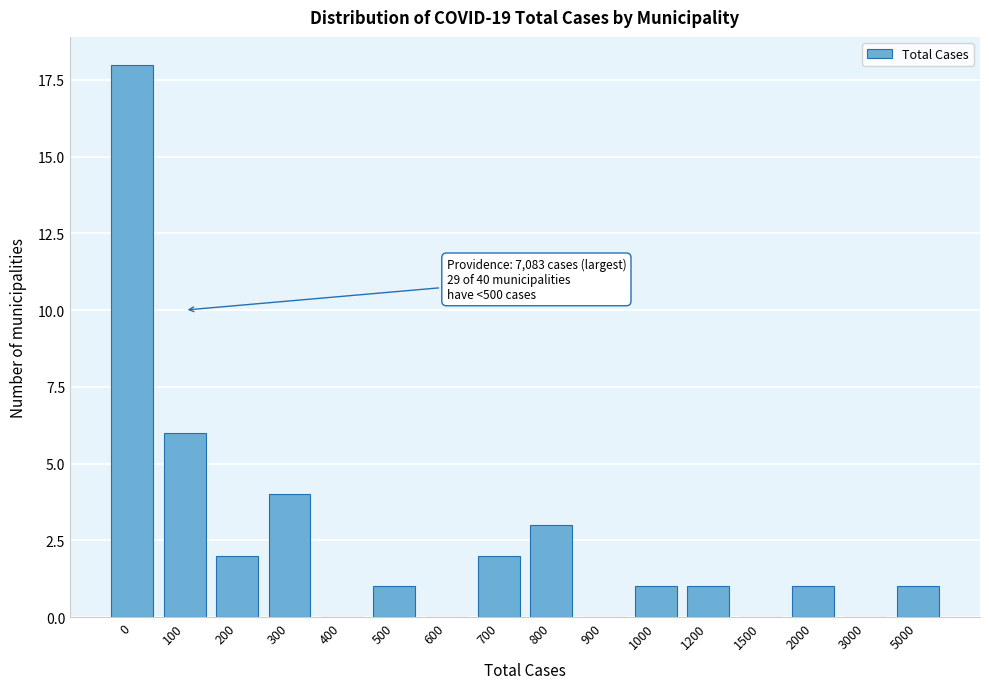

Reading left to right, what are all the values shown in this chart?

0=18	100=6	200=2	300=4	400=0	500=1	600=0	700=2	800=3	900=0	1000=1	1200=1	1500=0	2000=1	3000=0	5000=1